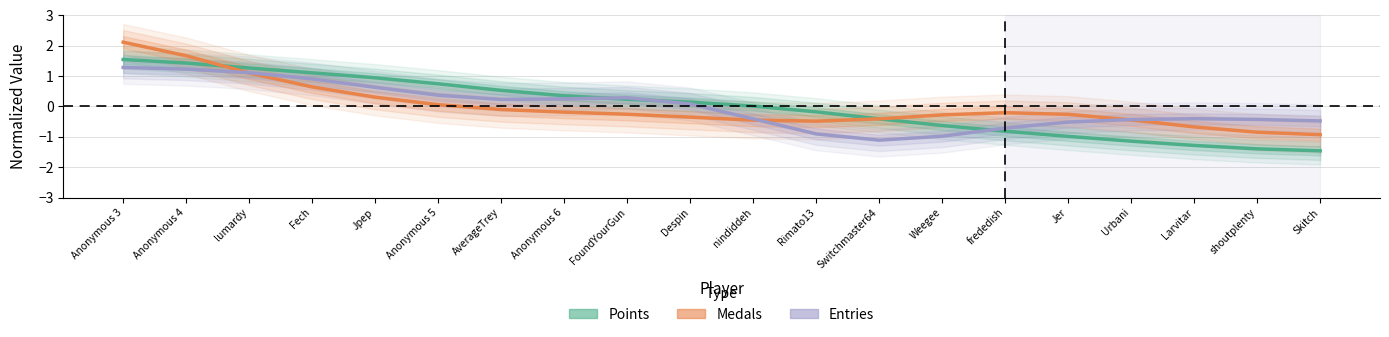

What is the greatest value displayed?

2.1